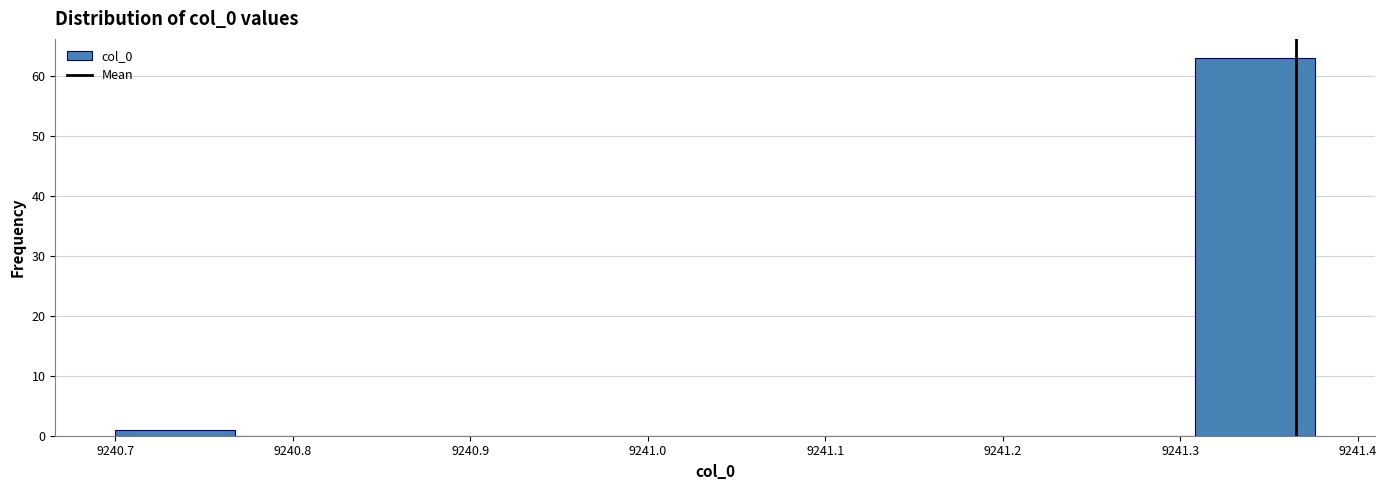

Which range on the x-axis has the tallest bar?

9241.31 to 9241.38